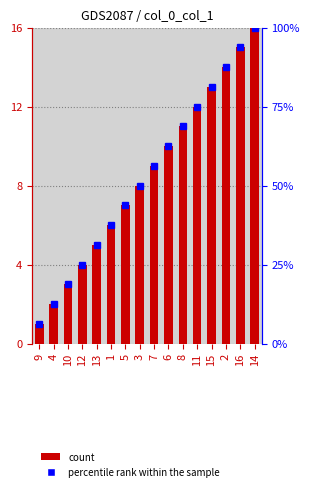

List the labels in order of value, largest first.

14, 16, 2, 15, 11, 8, 6, 7, 3, 5, 1, 13, 12, 10, 4, 9